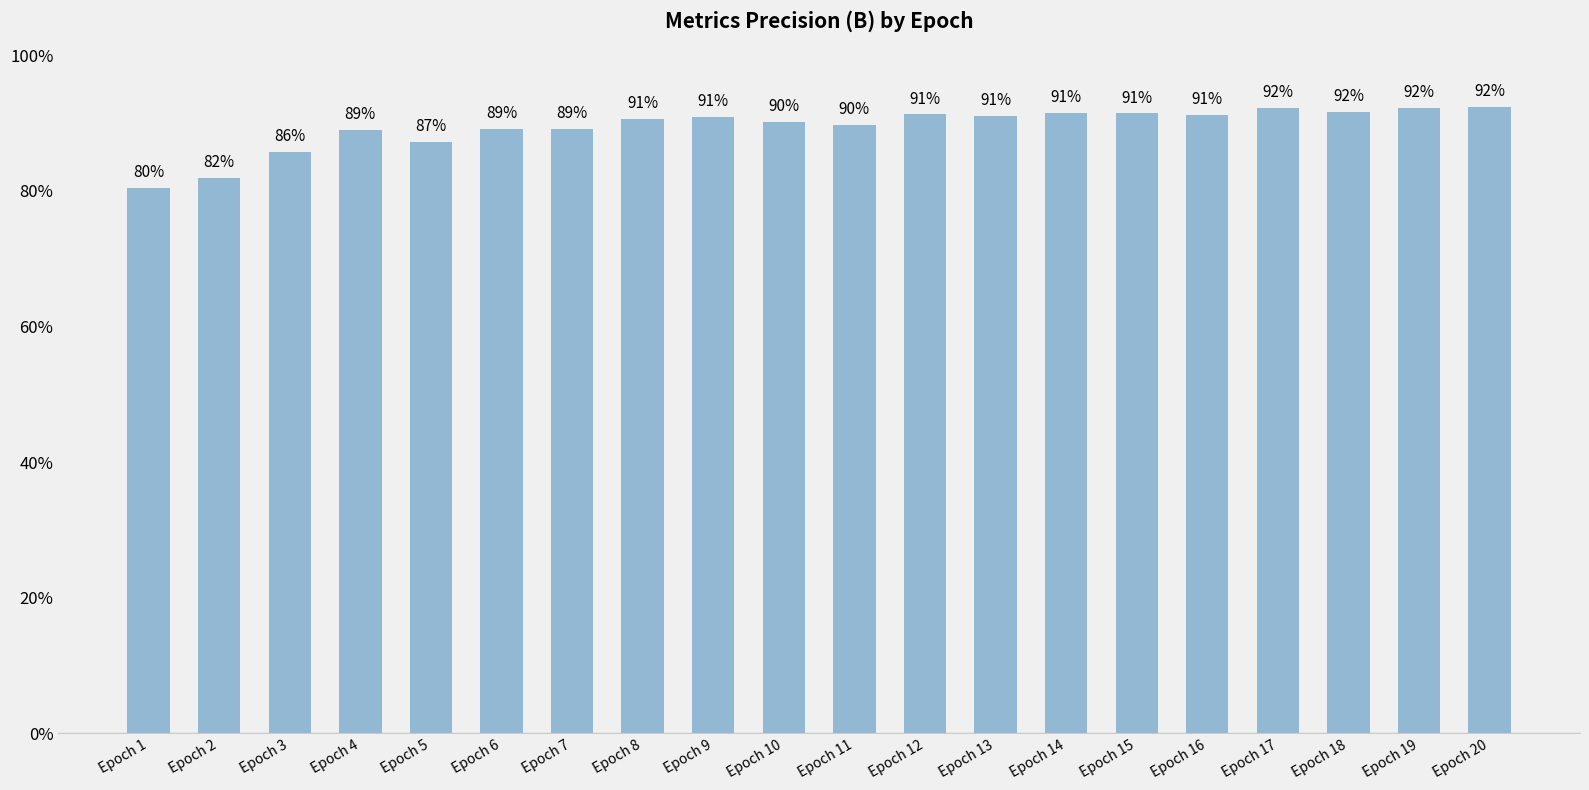

What is the difference between the second highest and minimum values?

0.1